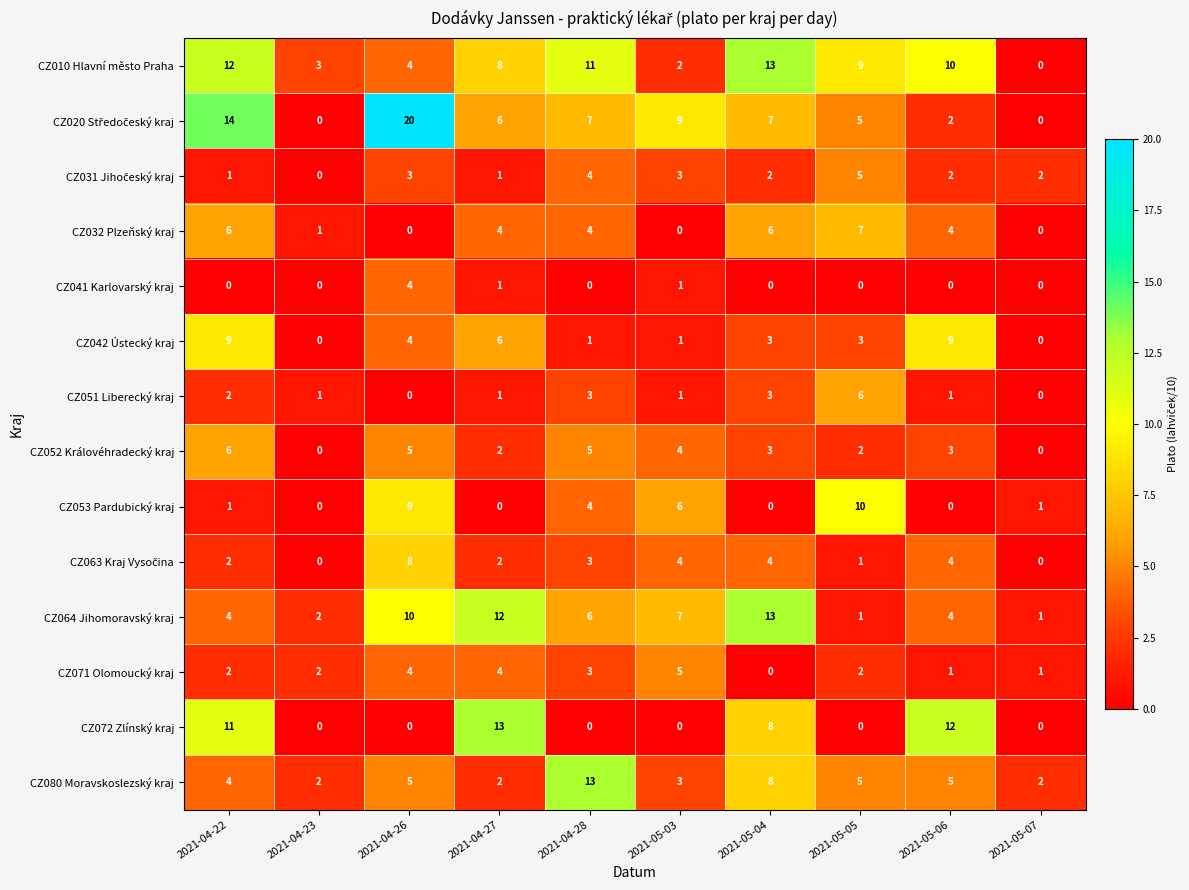

True or false: CZ051 Liberecký kraj has a value of 1 at 2021-05-03.

True